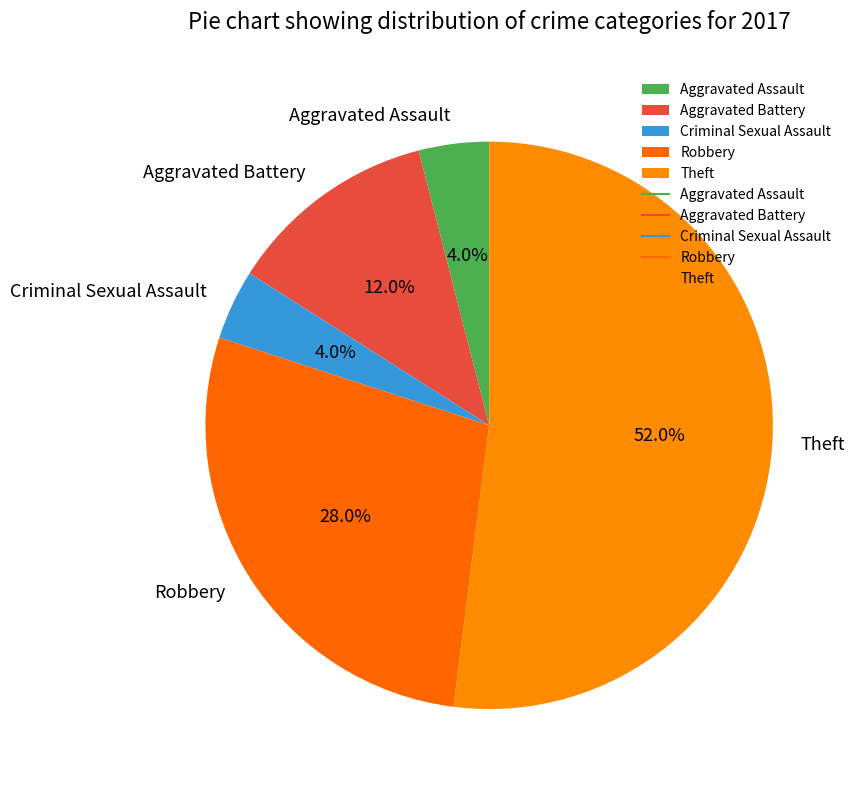

Which category has the biggest portion of the pie?

Theft